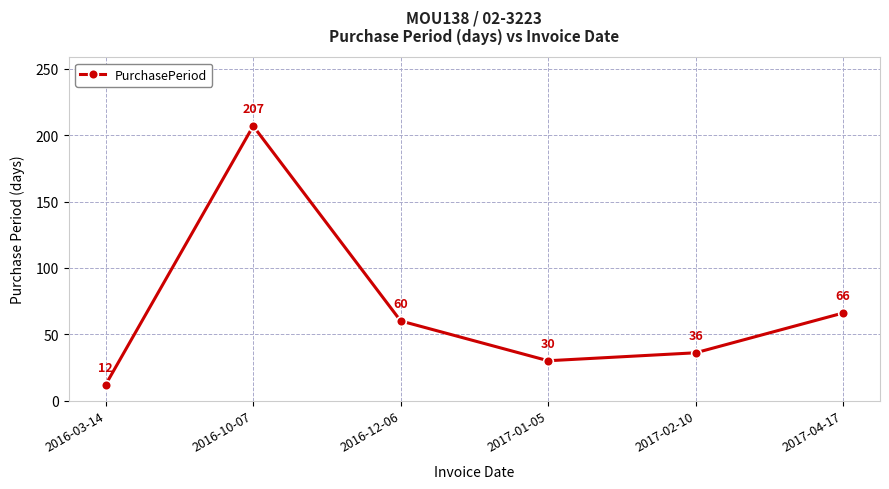

Which label corresponds to the smallest value in the chart?

2016-03-14